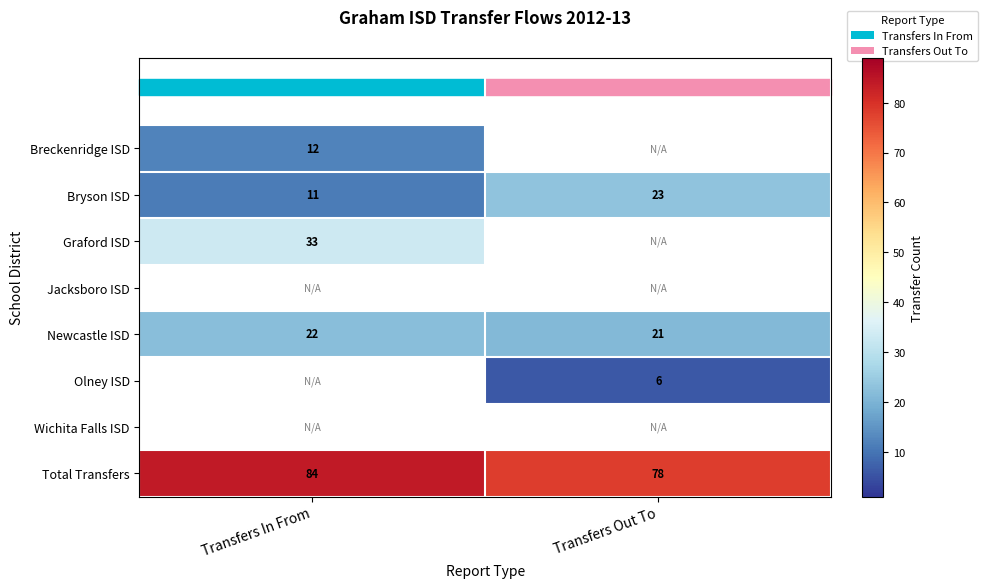

The value of Graford ISD at Transfers In From is 58.1. True or false?

False